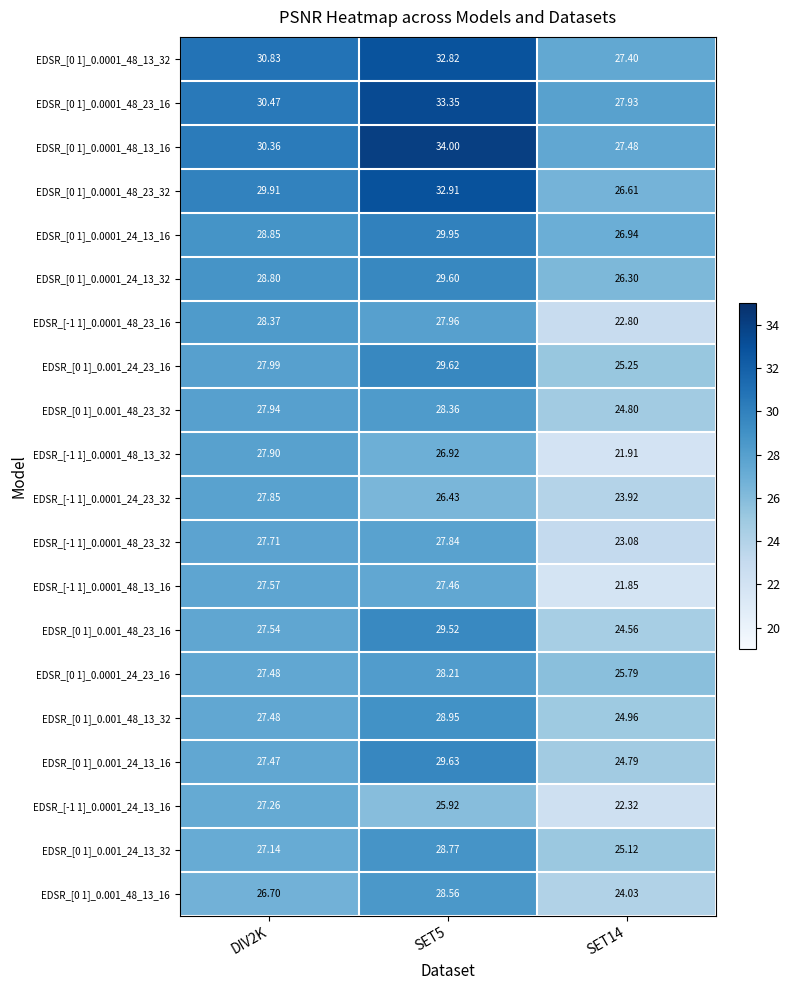

Is the value of EDSR_[0 1]_0.001_48_13_16 at SET14 greater than the value of EDSR_[-1 1]_0.0001_48_13_16 at DIV2K?

No